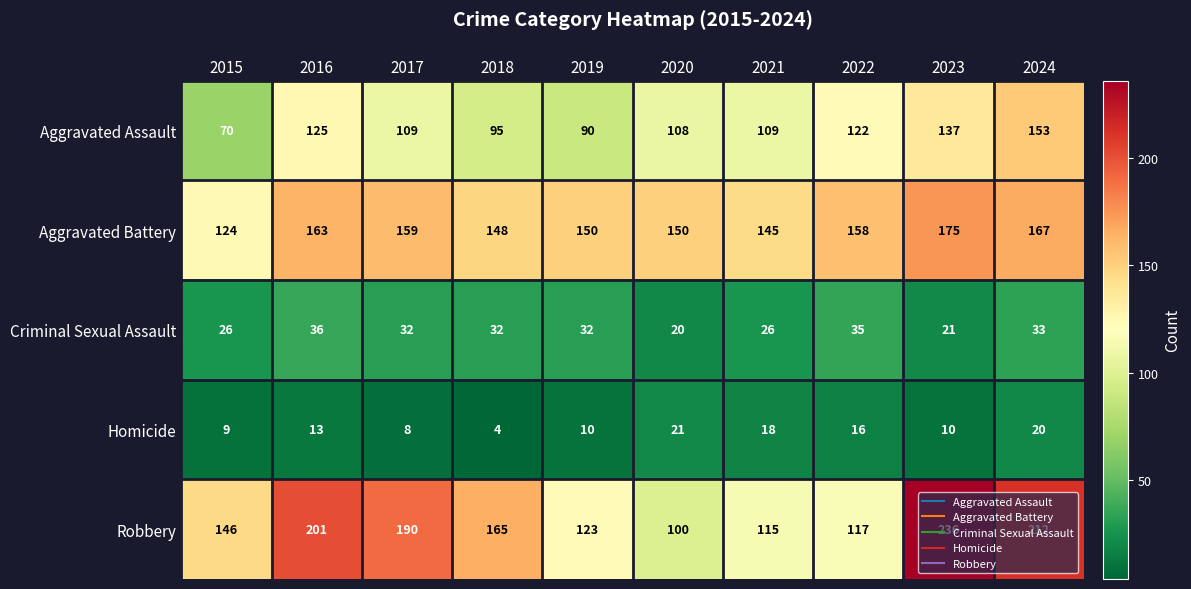

What is the average value of the Aggravated Battery series?

154